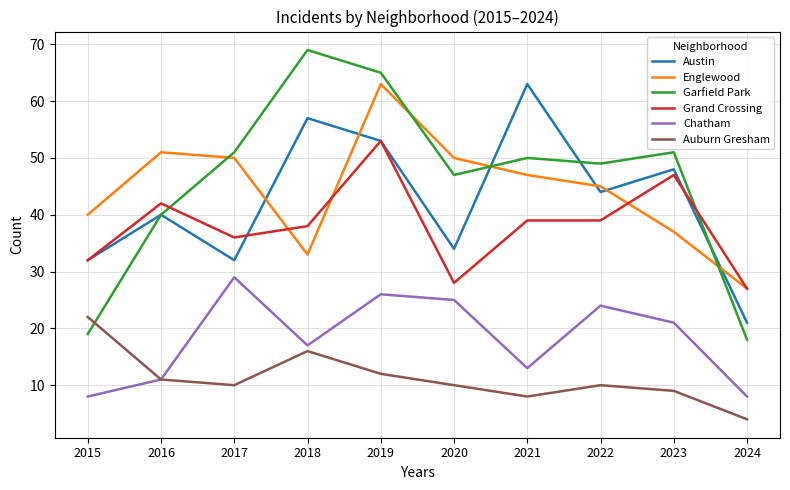

The Grand Crossing series shows 55 at 2015. True or false?

False